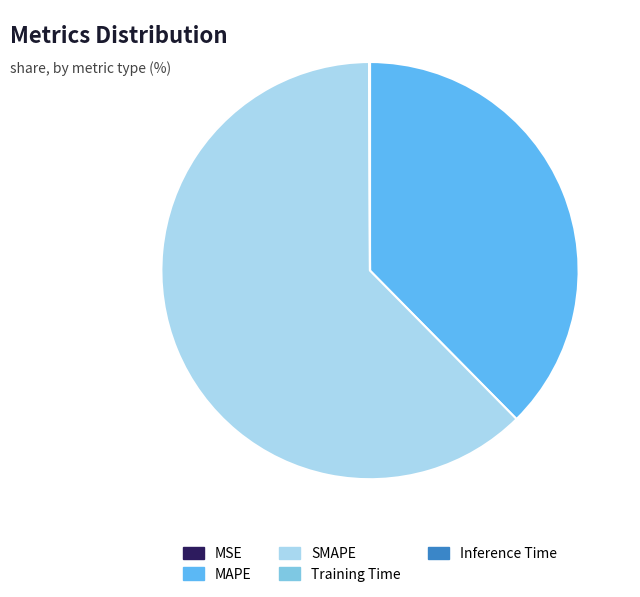

Is there a majority slice in this chart?

Yes